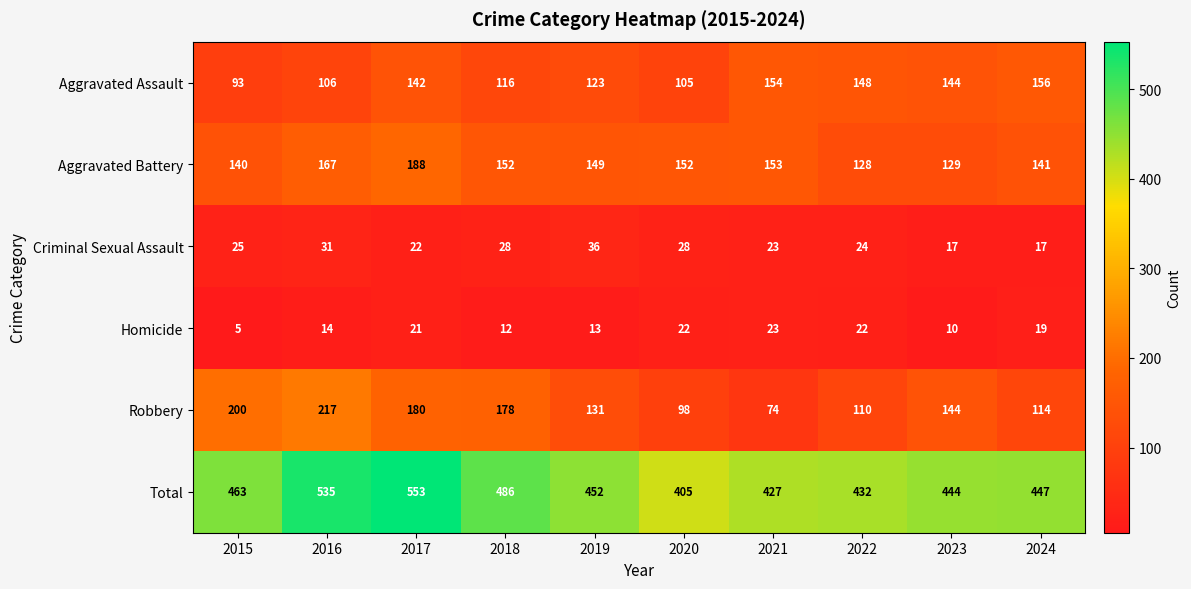

How many distinct data groups are displayed?

6